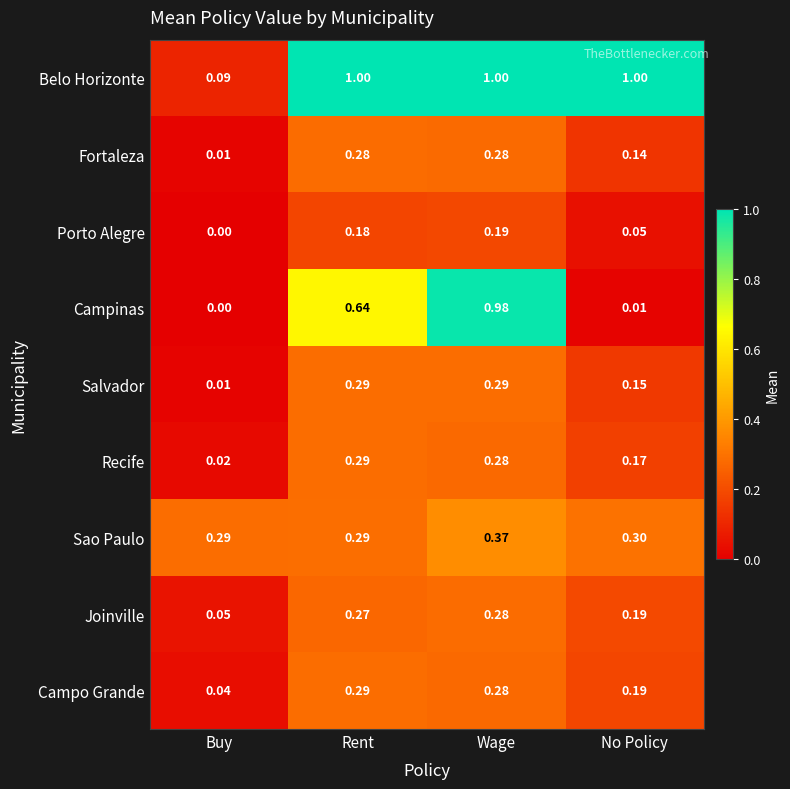

Which series changed the most between Buy and Rent?

Belo Horizonte